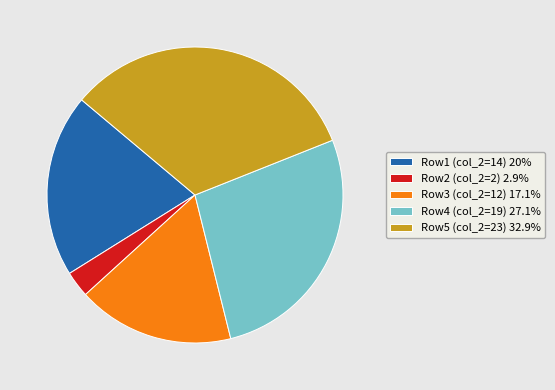

Does Row5 (col_2=23) 32.9% represent more than half of the total?

No